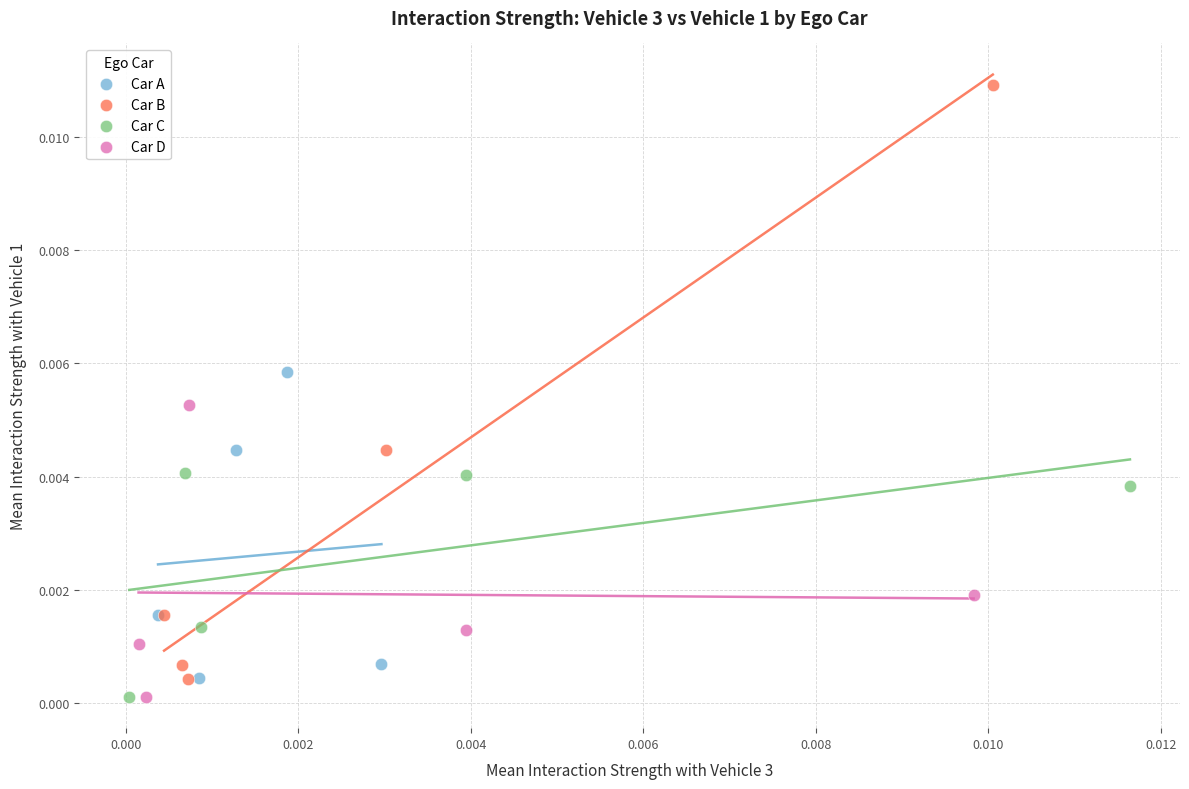

Which series has the largest Y range (max minus min)?

Car B